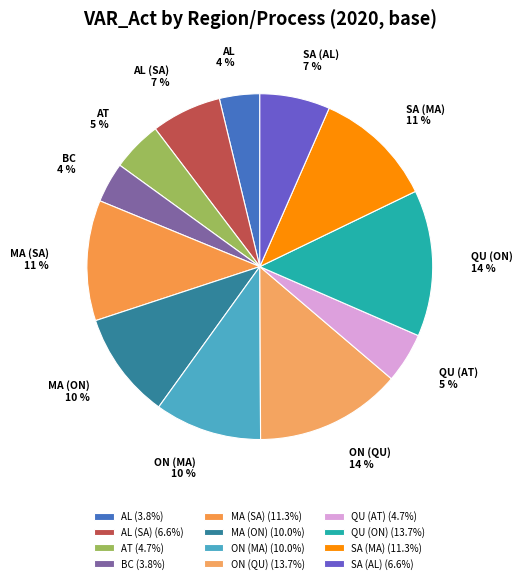

Do QU (ON) and QU (AT) together represent more than half of the pie?

No